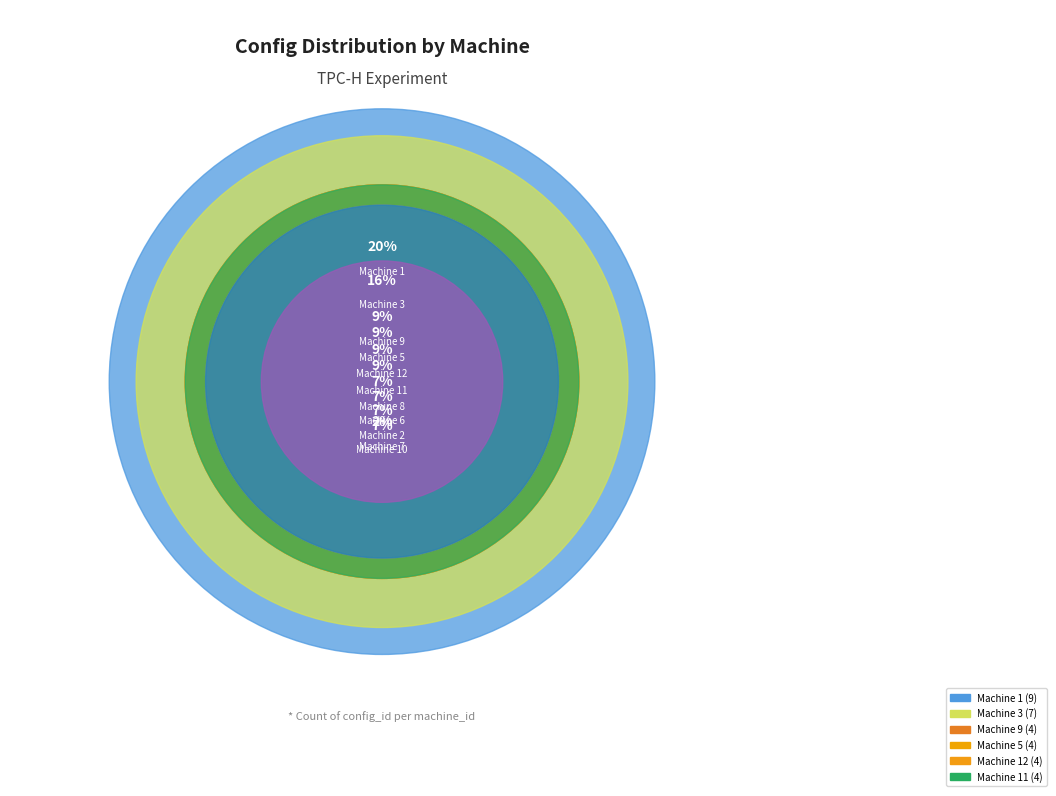

Count the number of slices in the pie.

11